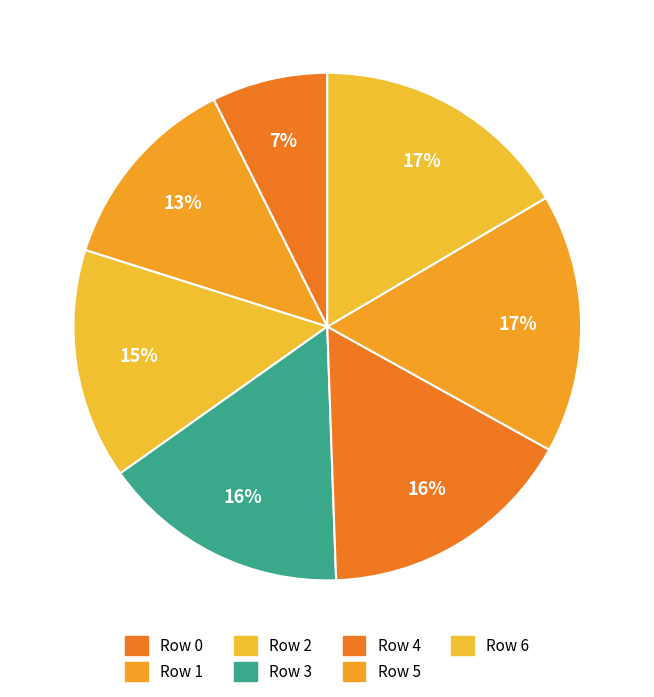

Is there any slice that represents more than half of the pie?

No